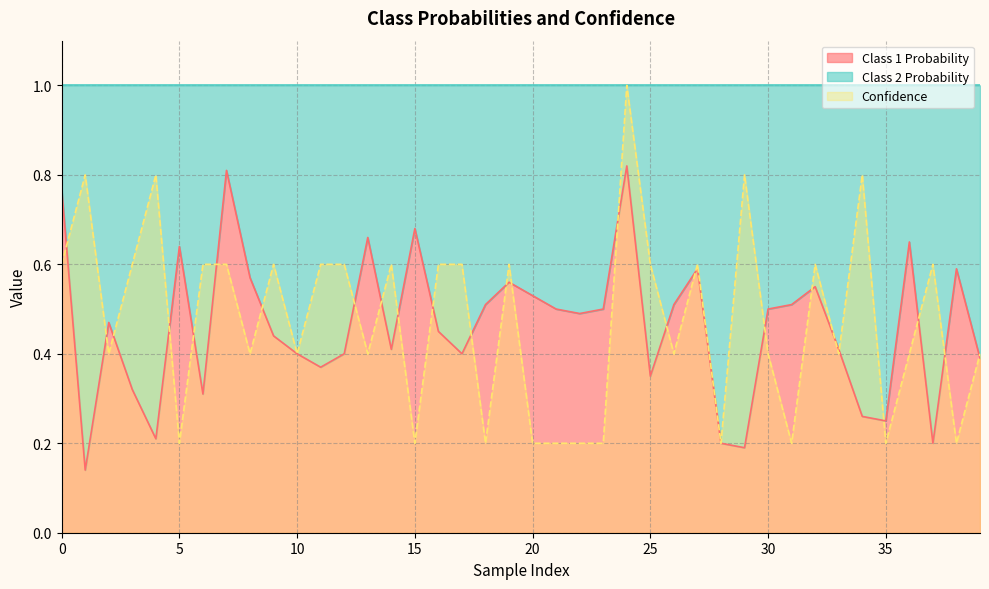

Rank the series by their maximum value, from highest to lowest.

Confidence, Class 1 Probability